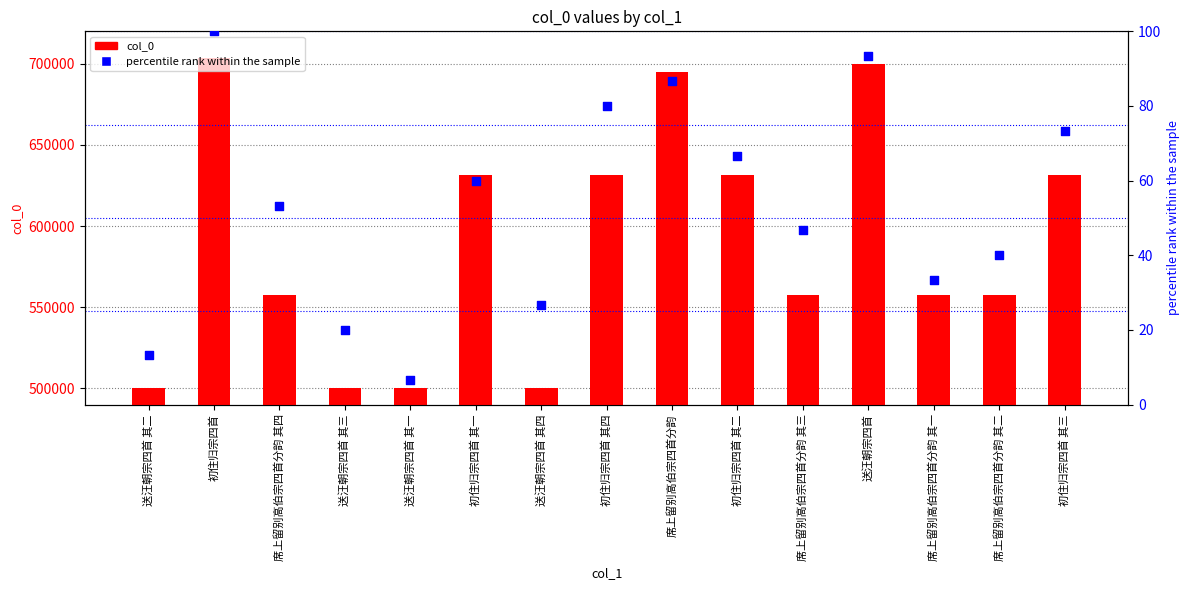

Is the value of col_0 at 初住归宗四首 其二 greater than the value of percentile rank within the sample at 送汪朝宗四首 其二?

Yes